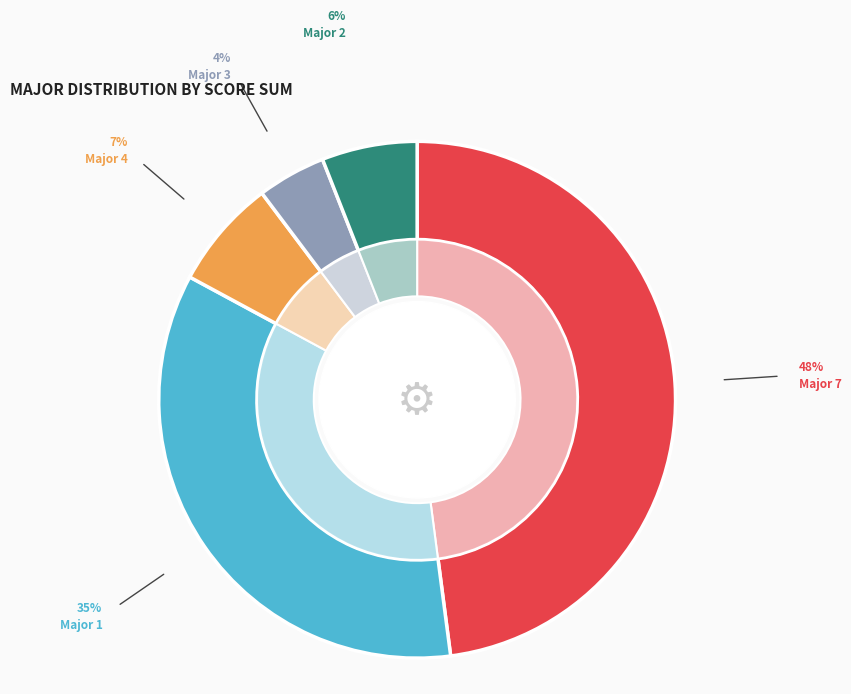

True or false: 3 accounts for 9% of the total.

False